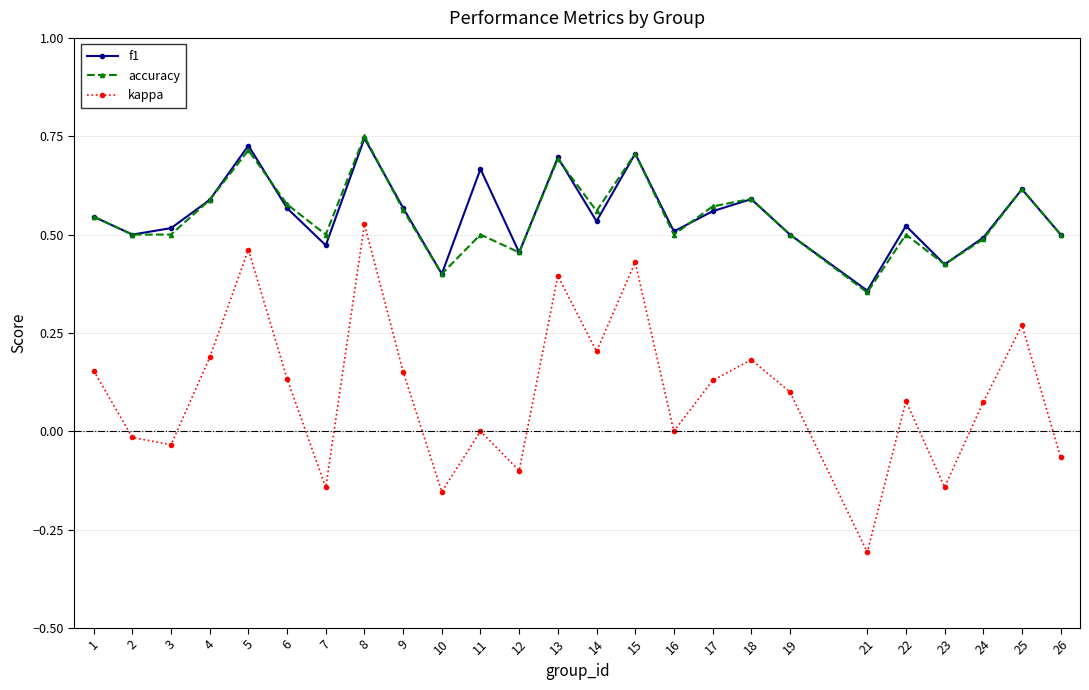

True or false: f1 and accuracy cross at least once.

True